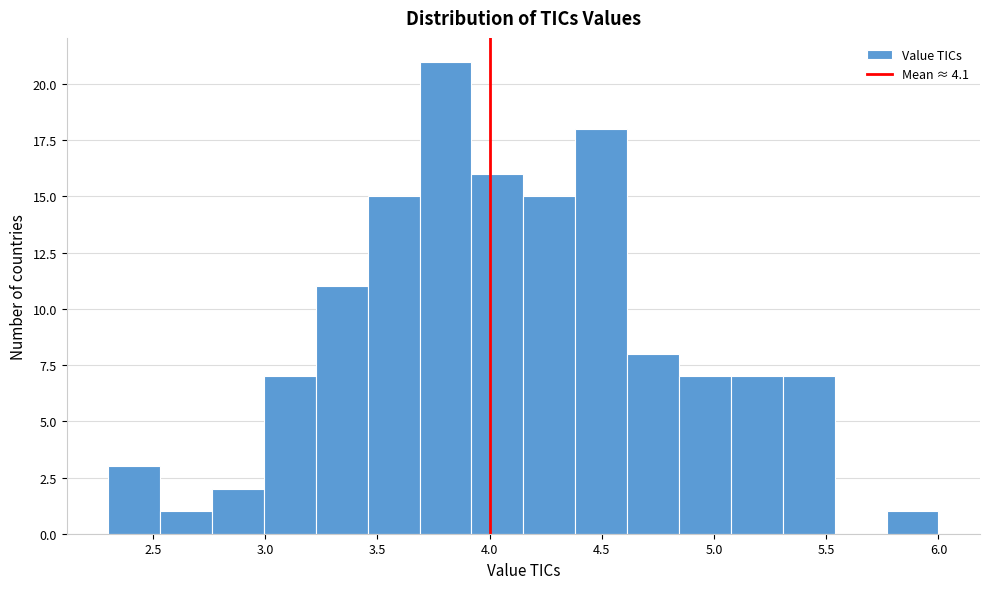

Reading left to right, transcribe this chart: for each bar, give the range it covers on the x-axis and its height. Neither the bar edges nor the heights are printed on the chart, so give them approximately, as read against the axes.

2.30 to 2.55: 3
2.55 to 2.75: 1
2.75 to 3.00: 2
3.00 to 3.25: 7
3.25 to 3.45: 11
3.45 to 3.70: 15
3.70 to 3.90: 21
3.90 to 4.15: 16
4.15 to 4.40: 15
4.40 to 4.60: 18
4.60 to 4.85: 8
4.85 to 5.10: 7
5.10 to 5.30: 7
5.30 to 5.55: 7
5.55 to 5.75: 0
5.75 to 6.00: 1